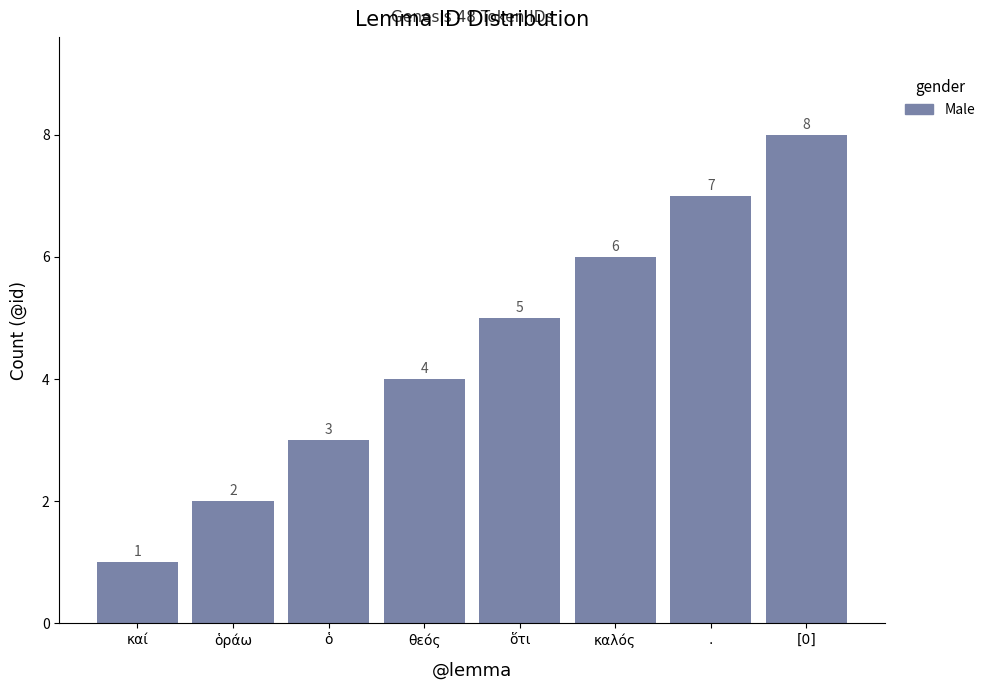

How many data points does each series have?

8